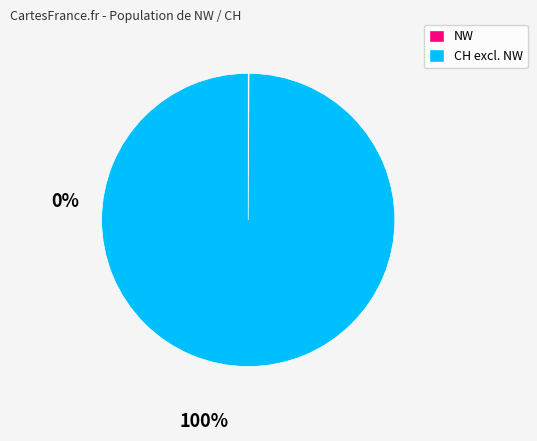

Is there any slice that represents more than half of the pie?

Yes